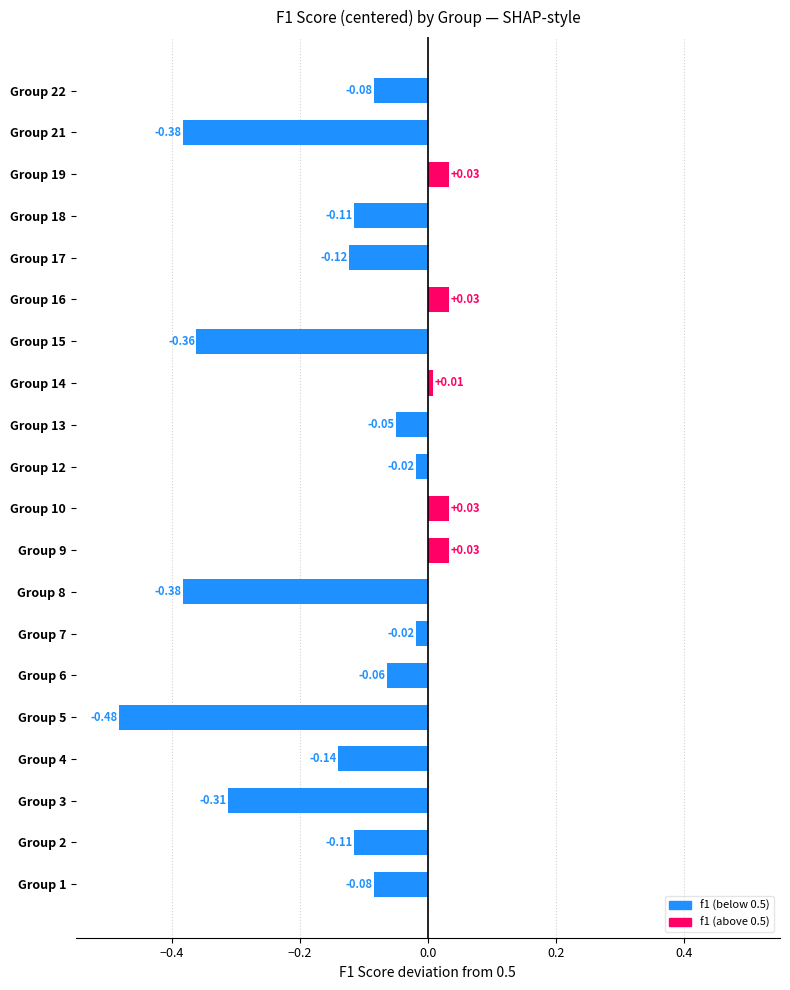

What is the change in value from Group 7 to Group 16?

+0.1